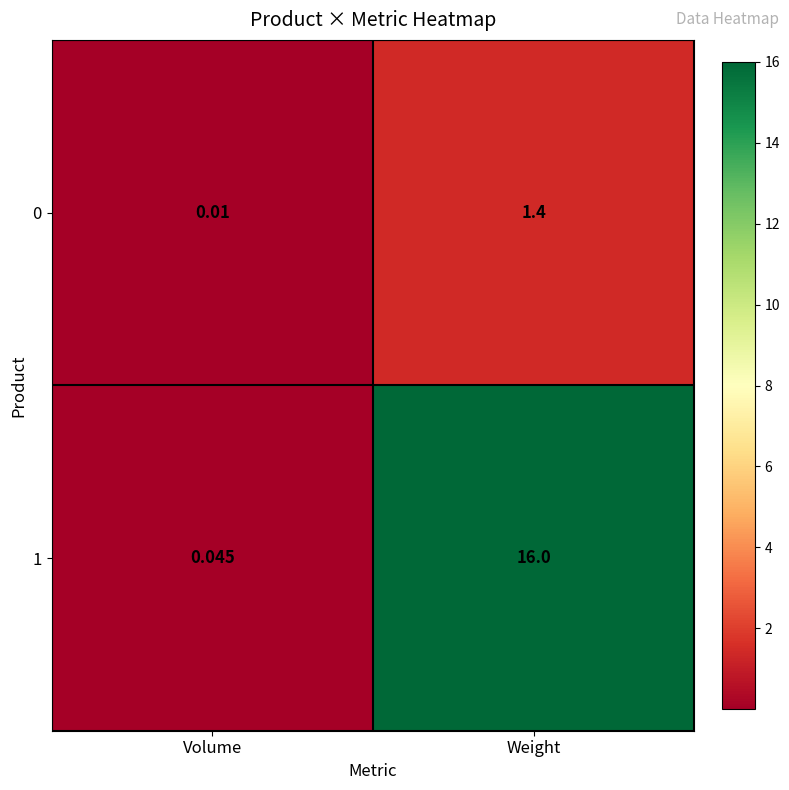

List the labels in order of 0 value, smallest first.

Volume, Weight